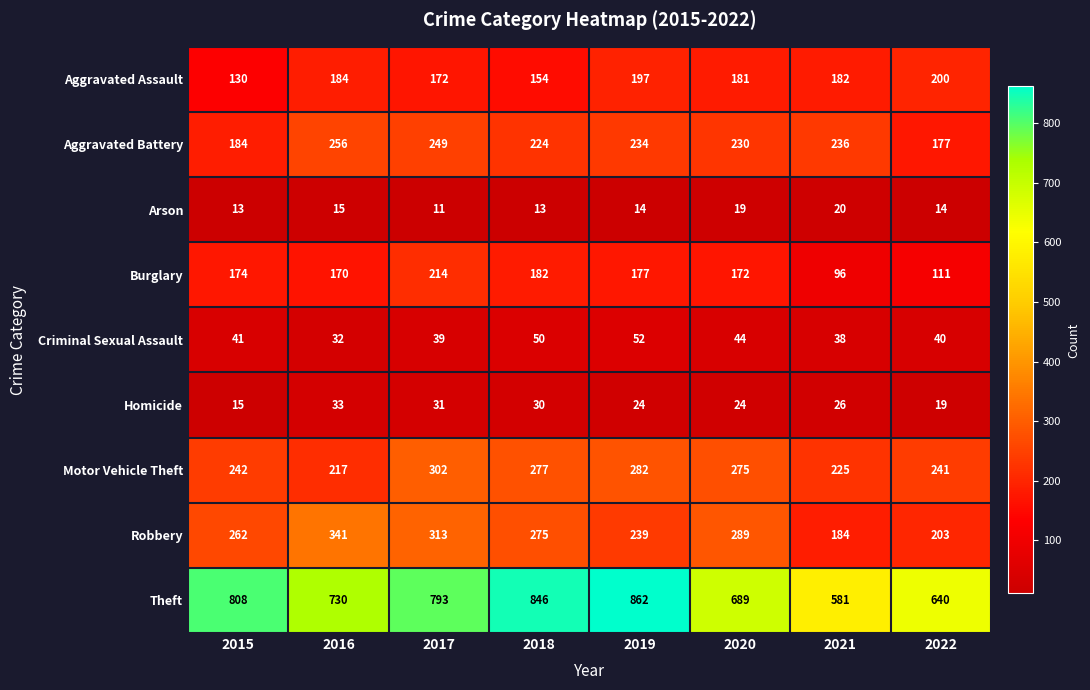

What is the greatest value displayed?

862